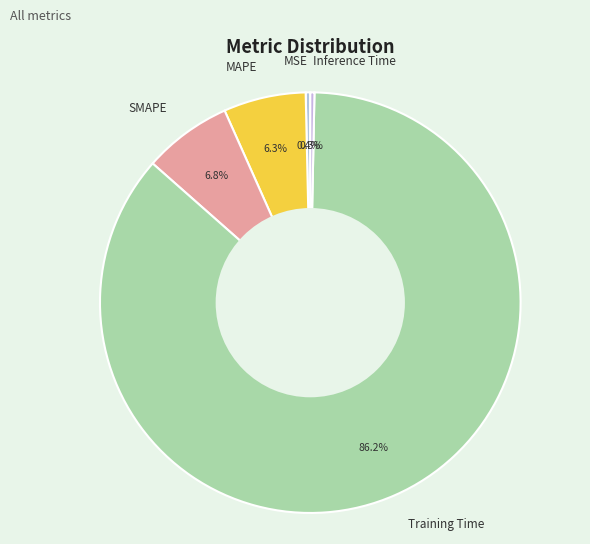

Is it true that MSE is 0% of the pie?

True